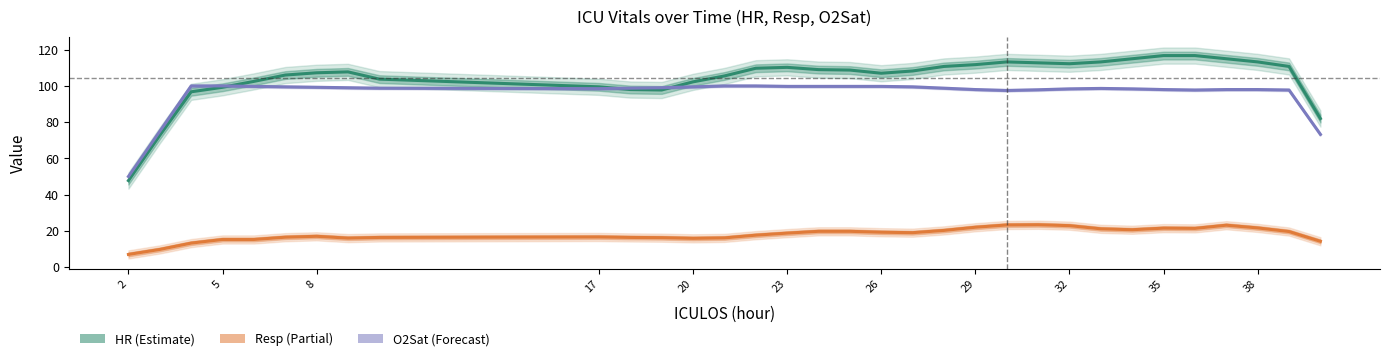

True or false: Resp (Partial) and O2Sat (Forecast) cross at least once.

False